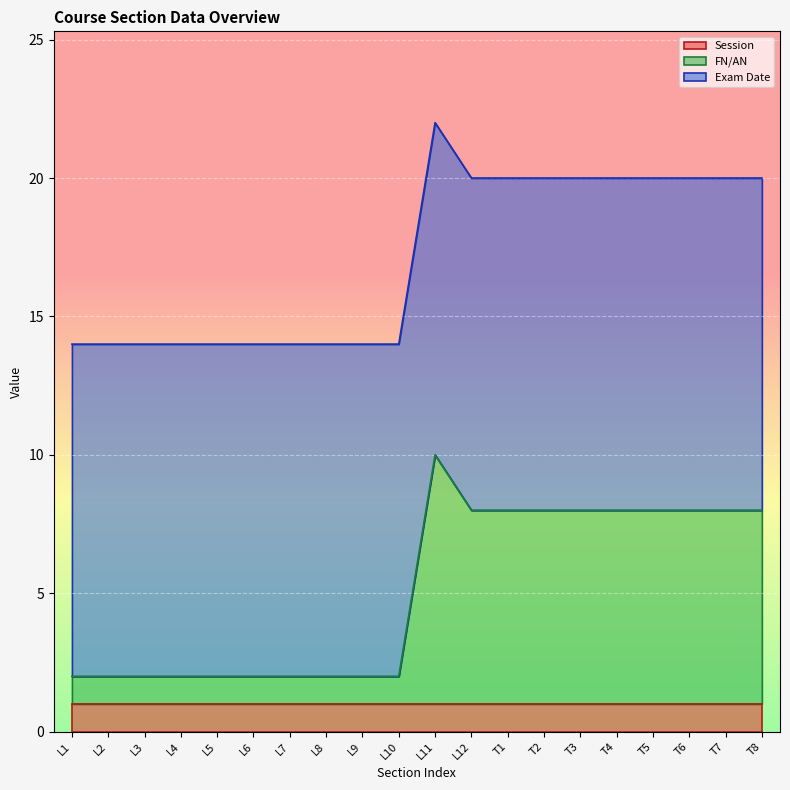

How many FN/AN values are between 1 and 7?

19